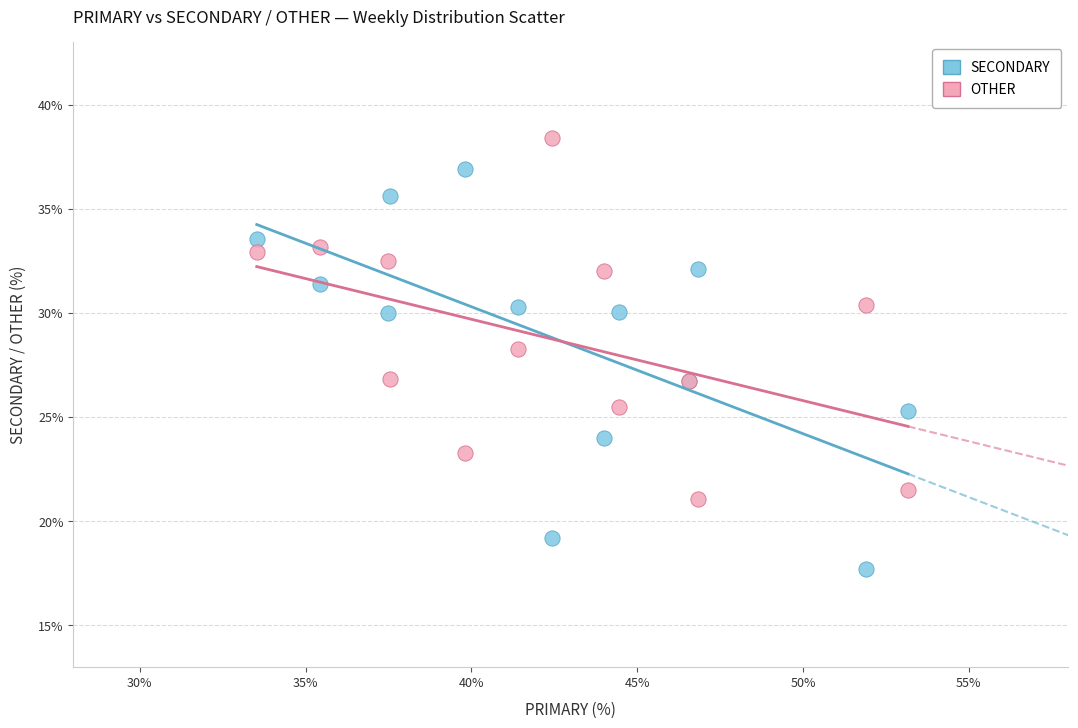

What are all the series names shown in the legend?

SECONDARY, OTHER